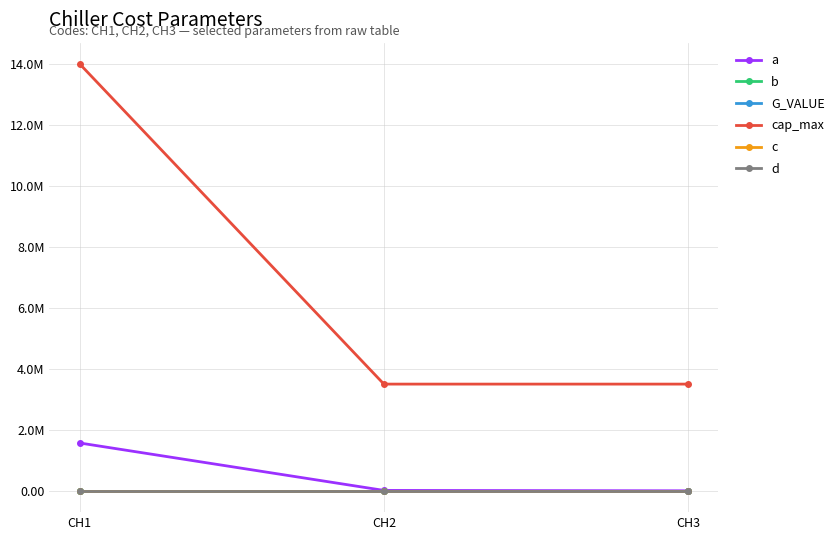

Where is cap_max nearest to the value 8750000?

CH1